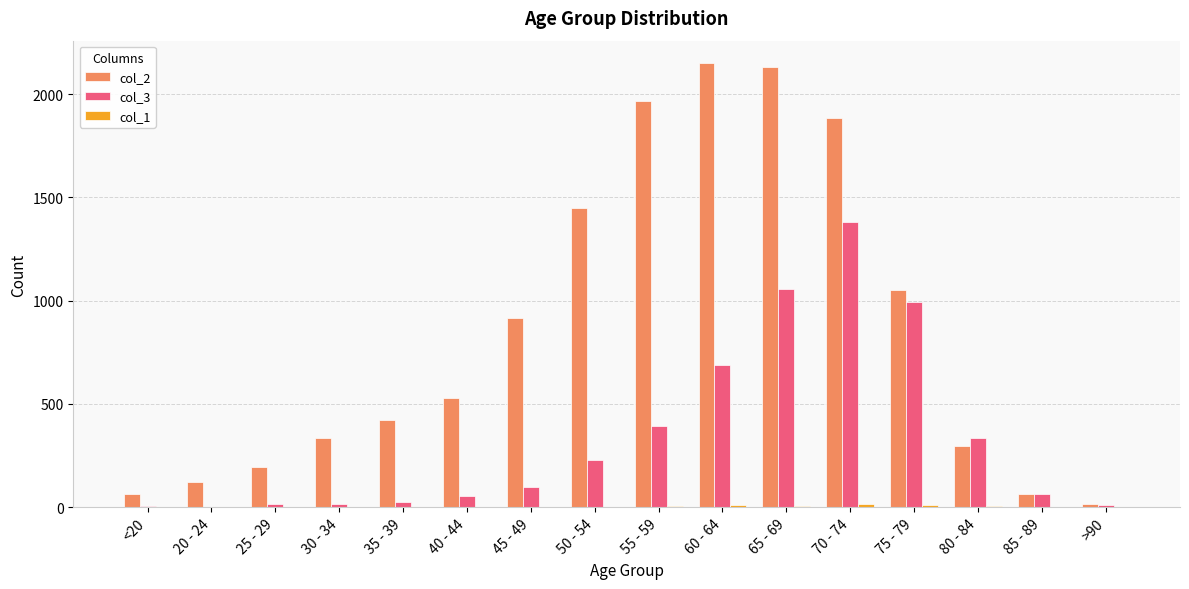

The value of col_2 at 45 - 49 is 1206. True or false?

False